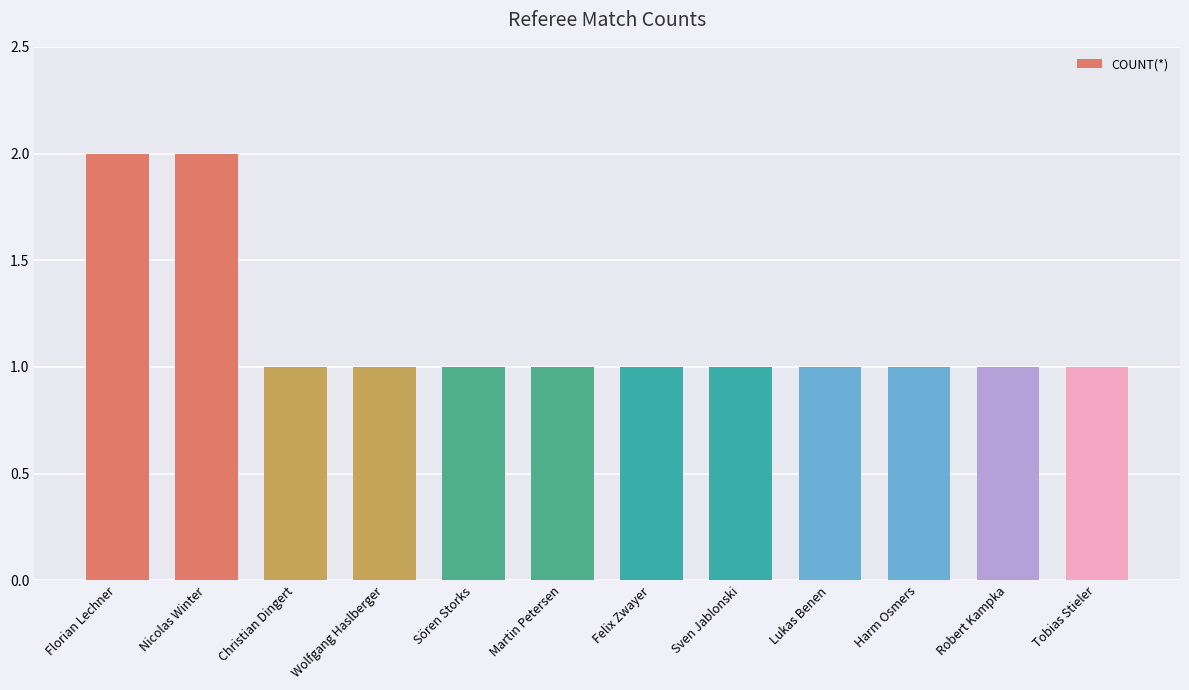

What is the value of the 10th bar from the left?

1